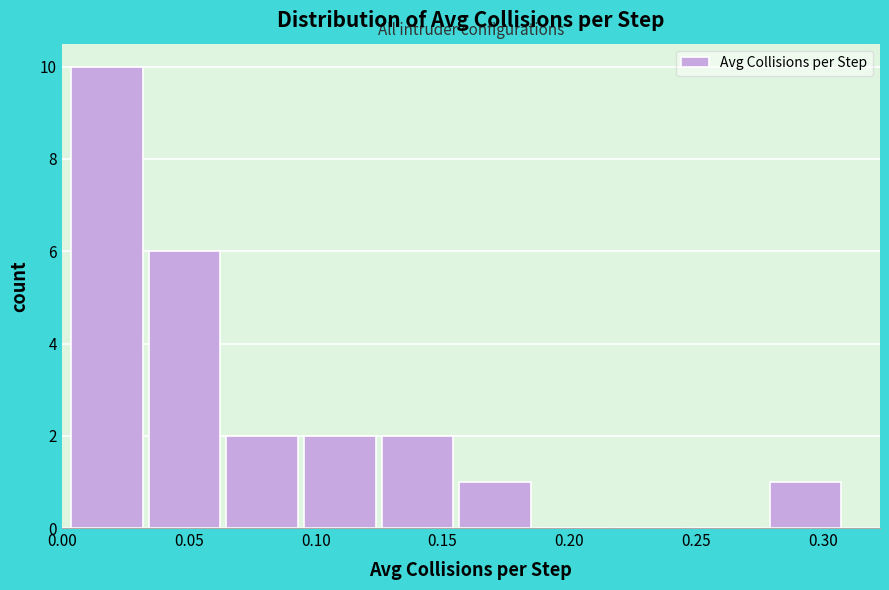

Reading left to right, list every bar in this chart as the range it spans on the x-axis followed by its height. Neither the bar edges nor the heights are printed on the chart, so give them approximately, as read against the axes.

0.000 to 0.035: 10
0.035 to 0.065: 6
0.065 to 0.095: 2
0.095 to 0.125: 2
0.125 to 0.155: 2
0.155 to 0.185: 1
0.185 to 0.215: 0
0.215 to 0.245: 0
0.245 to 0.280: 0
0.280 to 0.310: 1